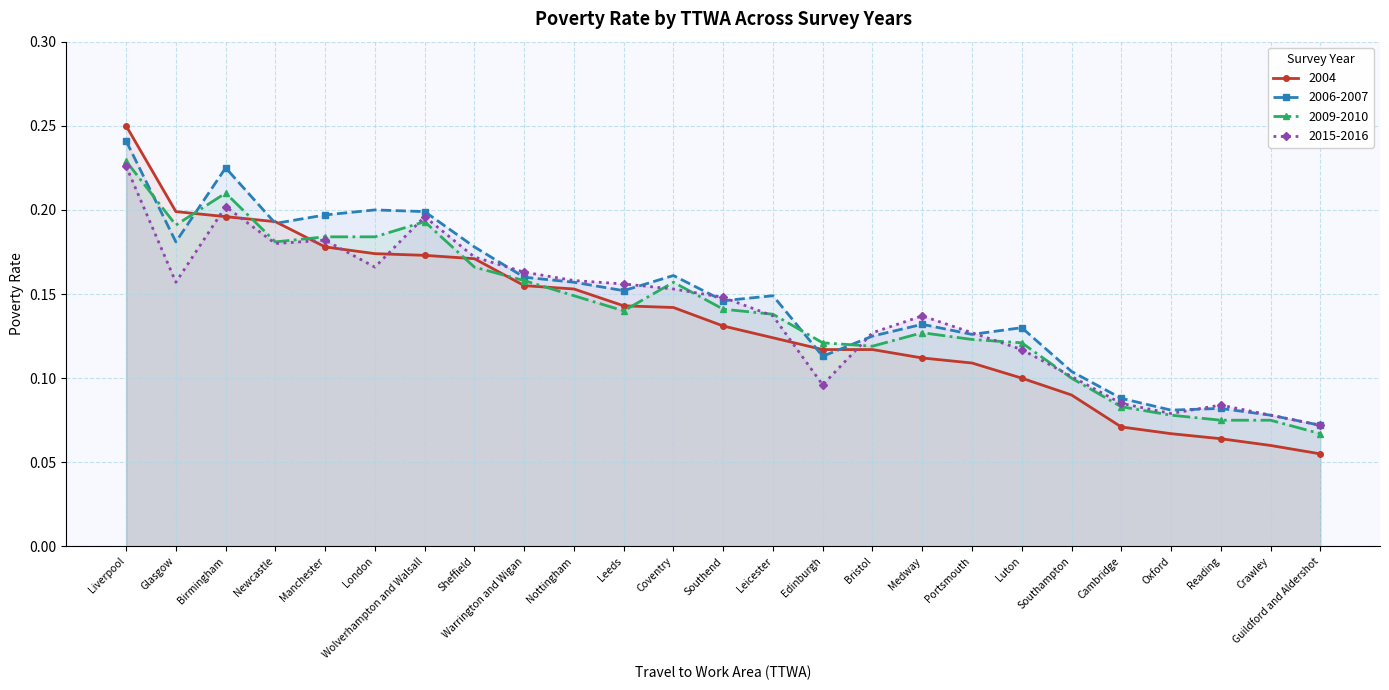

What is the value of the 2015-2016 point at the 4th from the left?

0.2